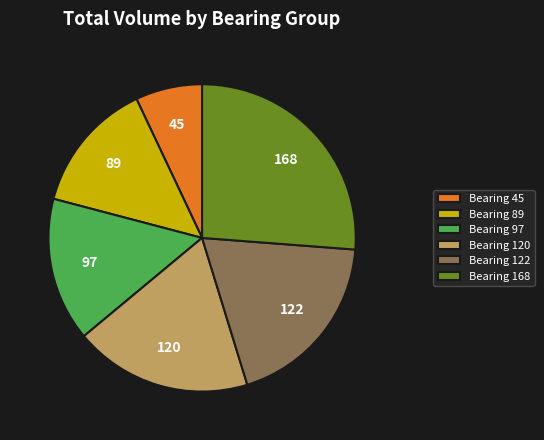

Which slice is the smallest?

Bearing 45